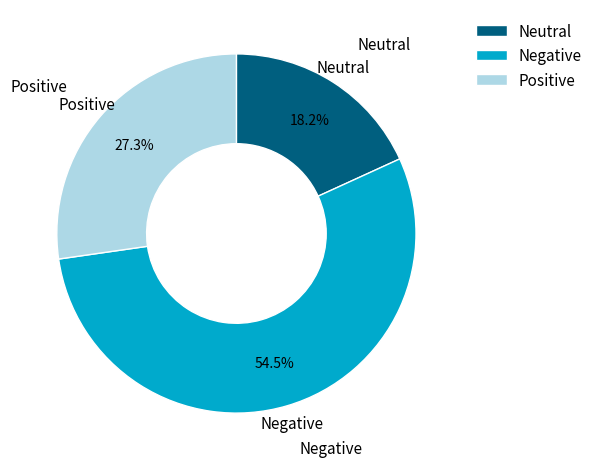

Rank the categories by value from lowest to highest.

Neutral, Positive, Negative